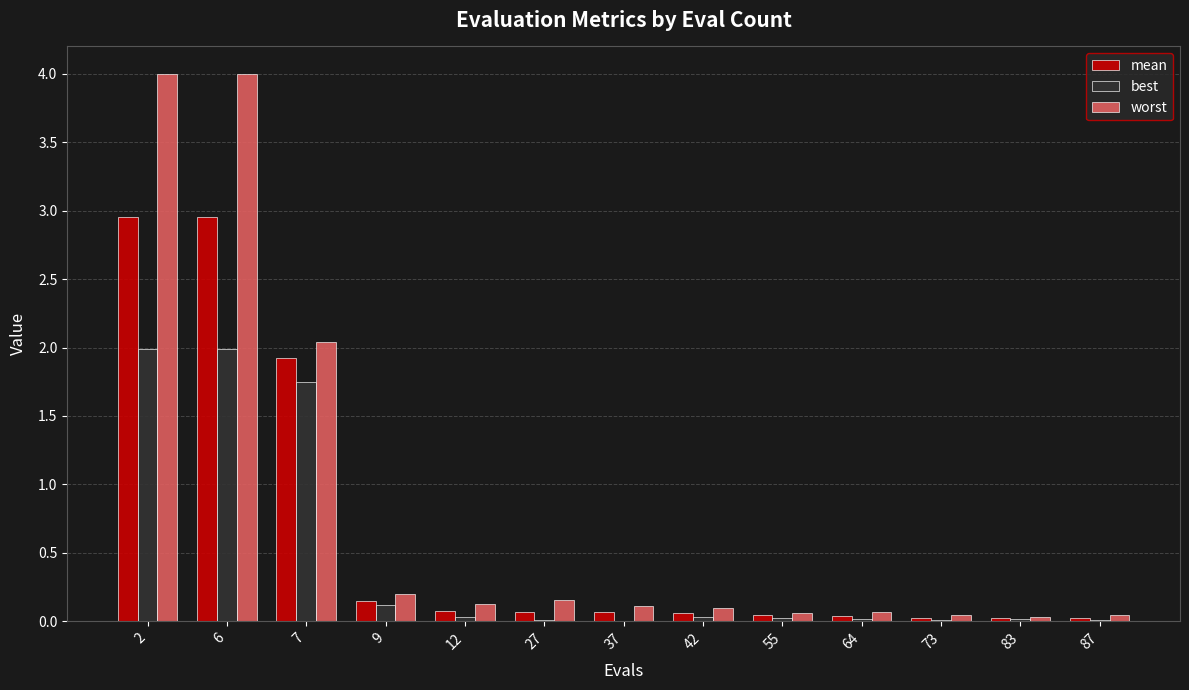

What are all the series names shown in the legend?

mean, best, worst